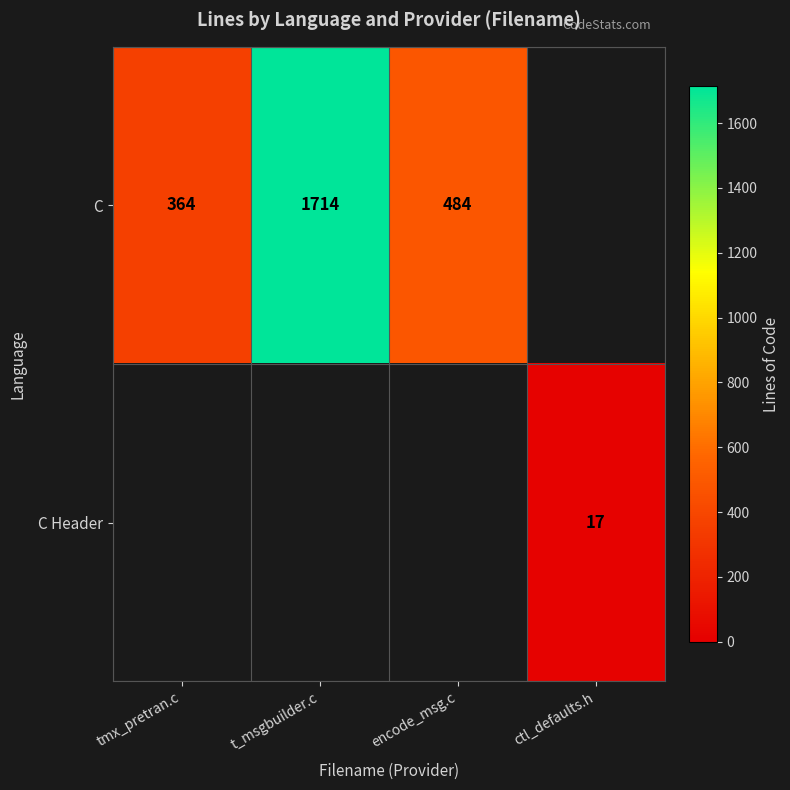

How many series are shown in this chart?

2